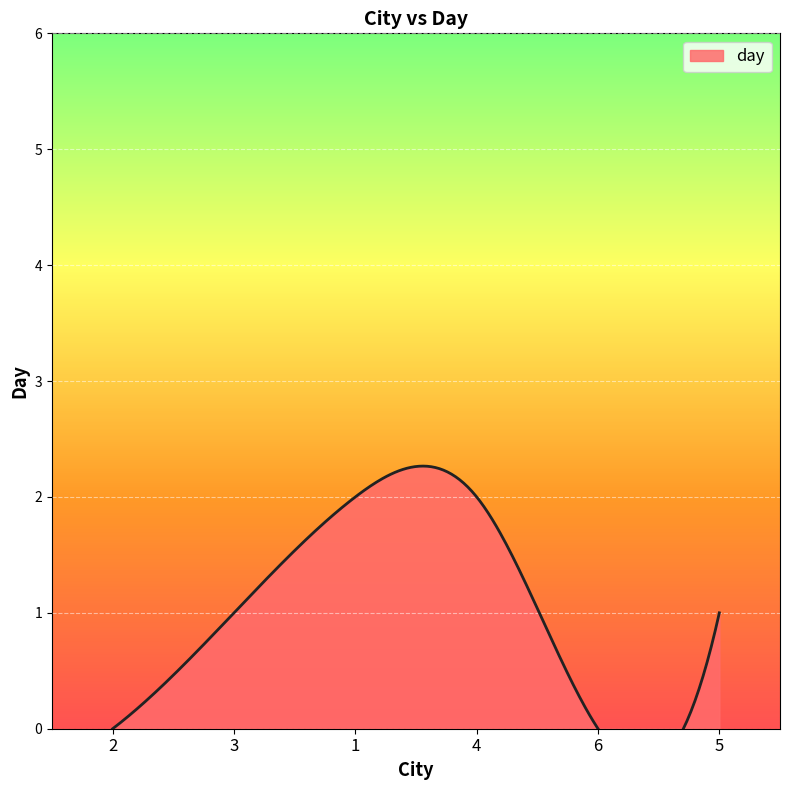

What is the change in value from 6 to 5?

+1